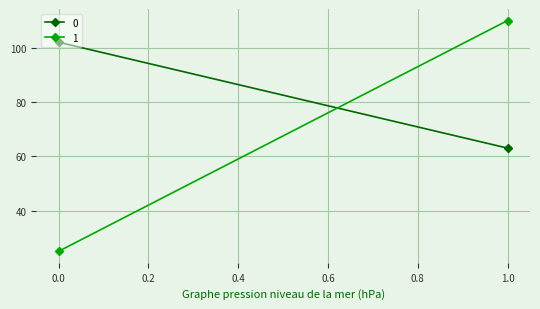

How many data points does each series have?

2